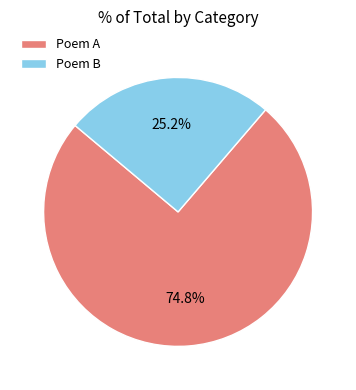

Approximately how many times larger is the value at Poem B compared to Poem A?

0.3